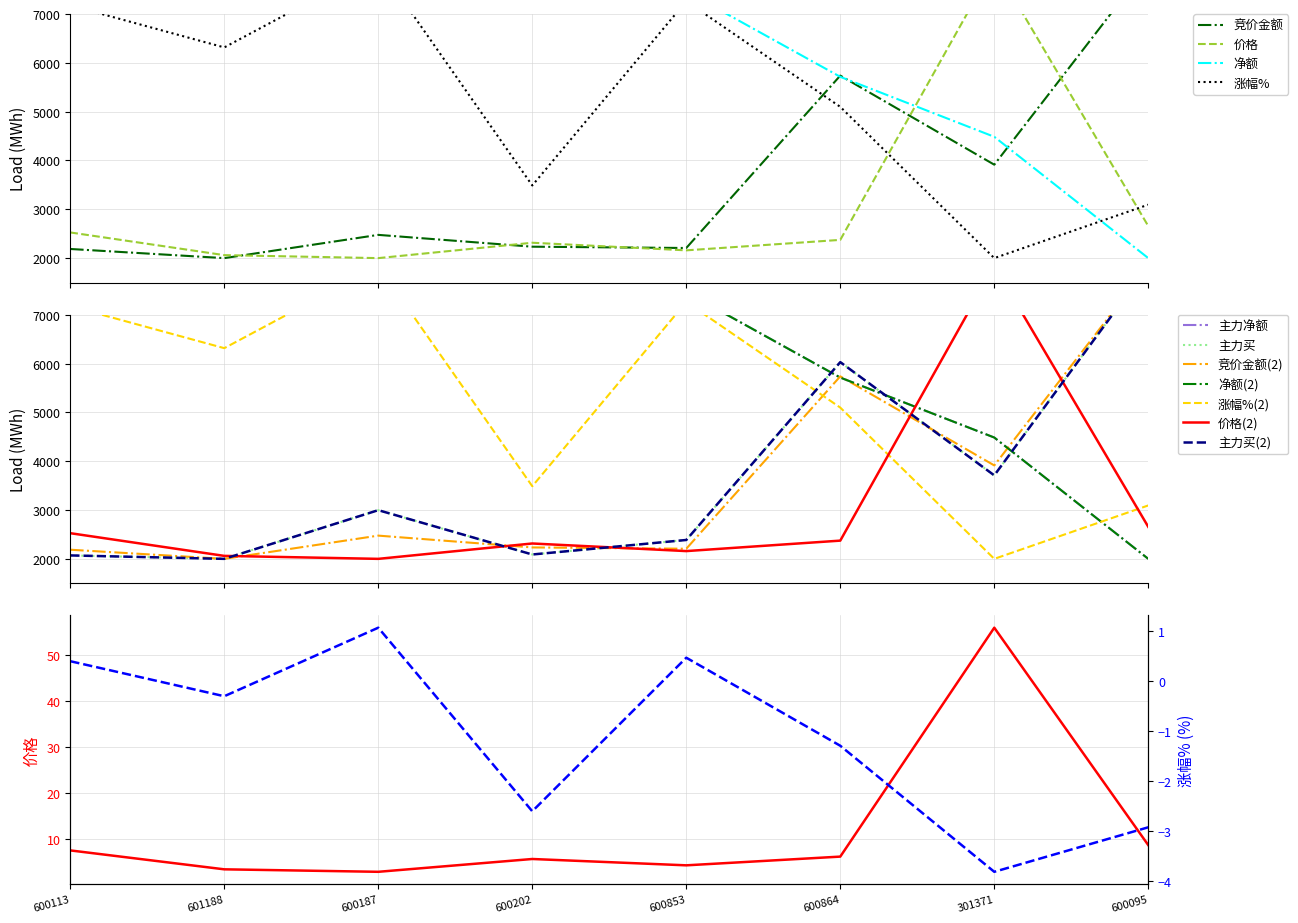

Rank the categories by 价格 value from highest to lowest.

301371, 600095, 600113, 600864, 600202, 600853, 601188, 600187